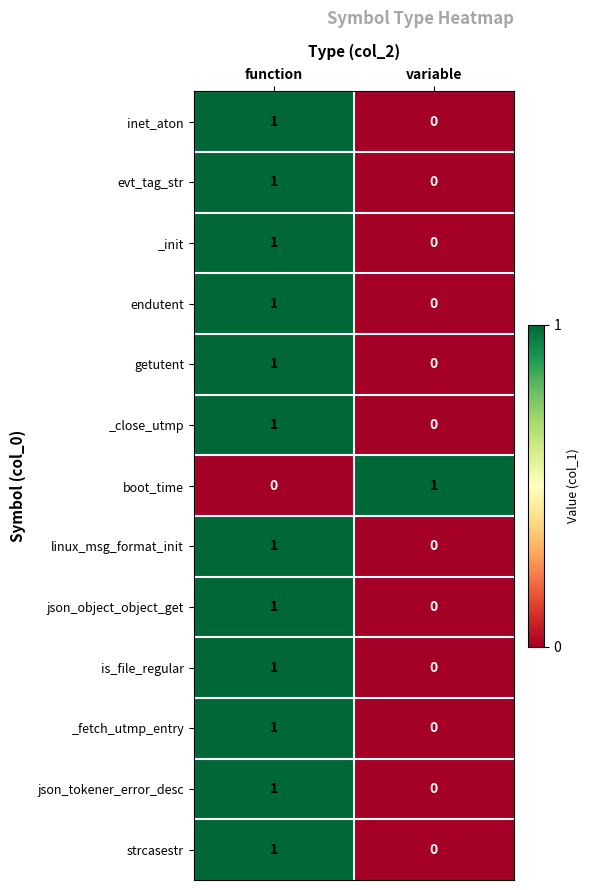

Is it true that getutent equals 0 at variable?

True